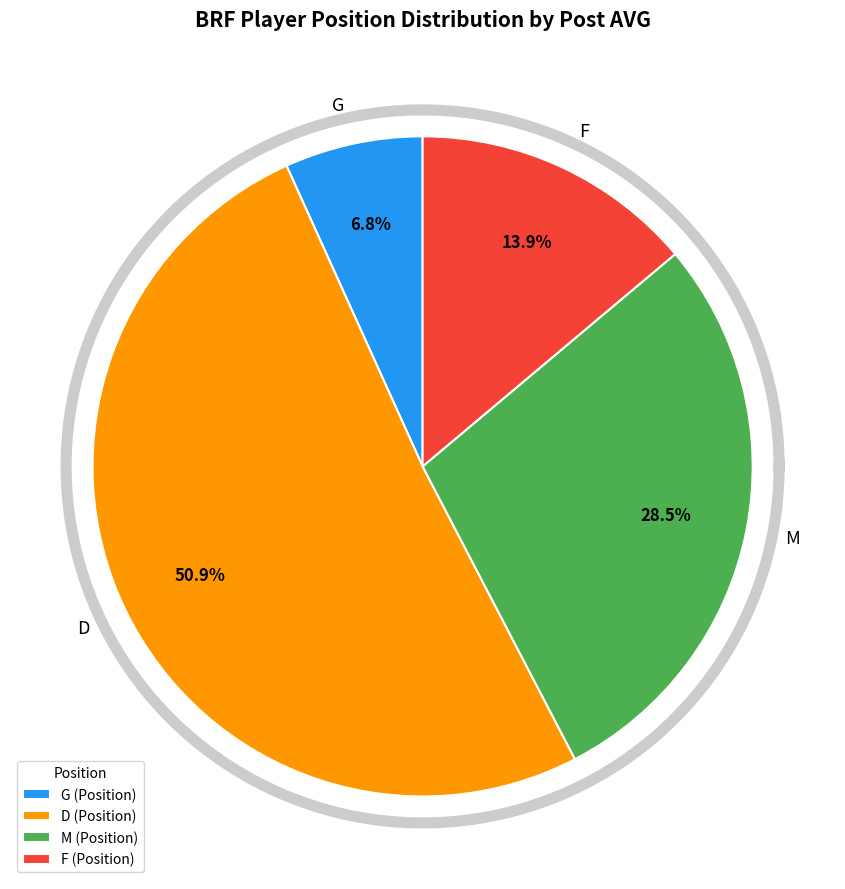

Rank the categories by value from highest to lowest.

D, M, F, G